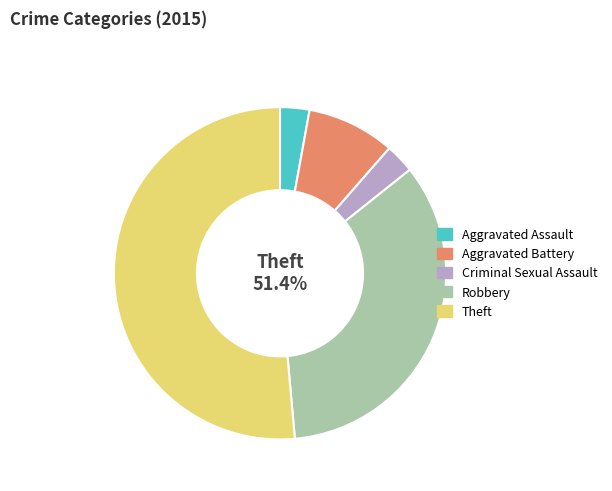

What portion of the pie excludes Theft?

48.6%